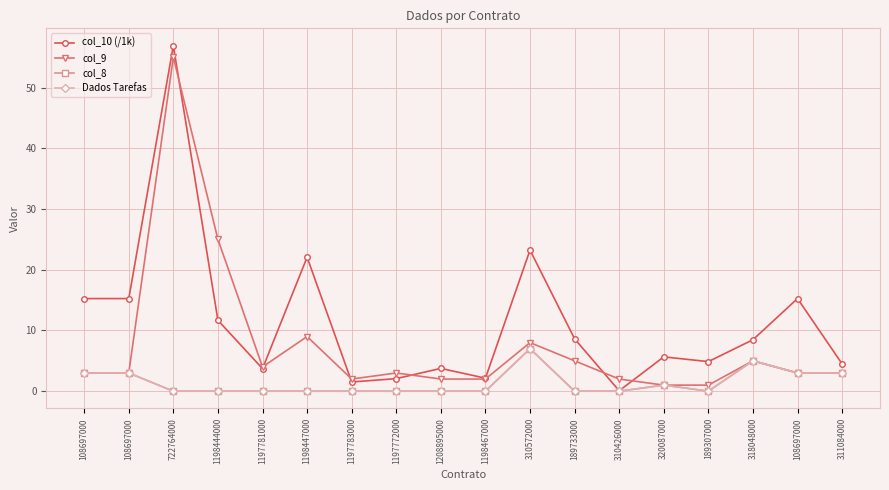

Is this an area chart (filled region under the line)?

No